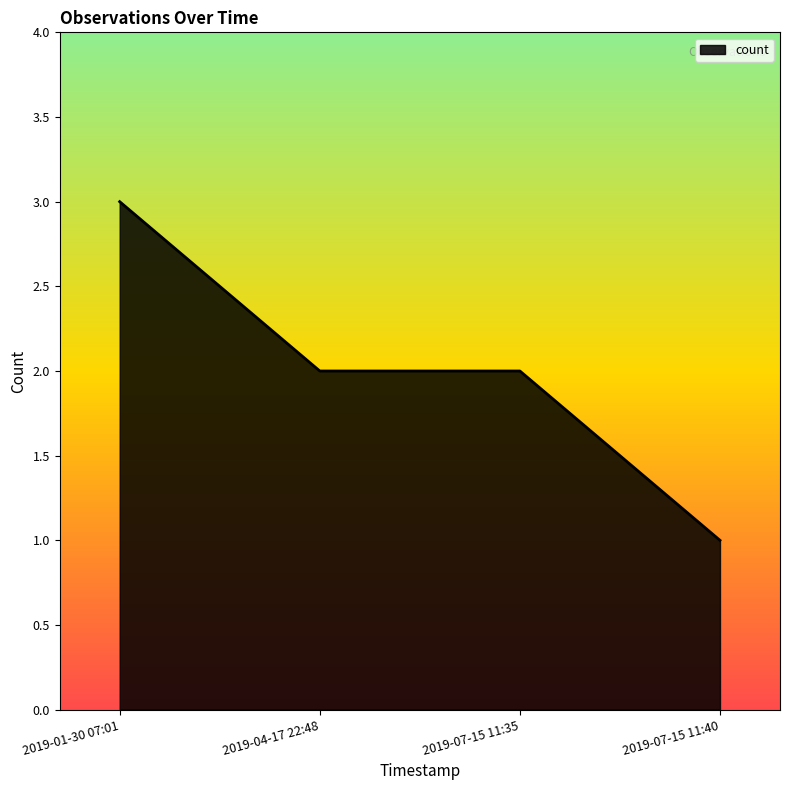

What is the difference between the maximum and second lowest values?

1